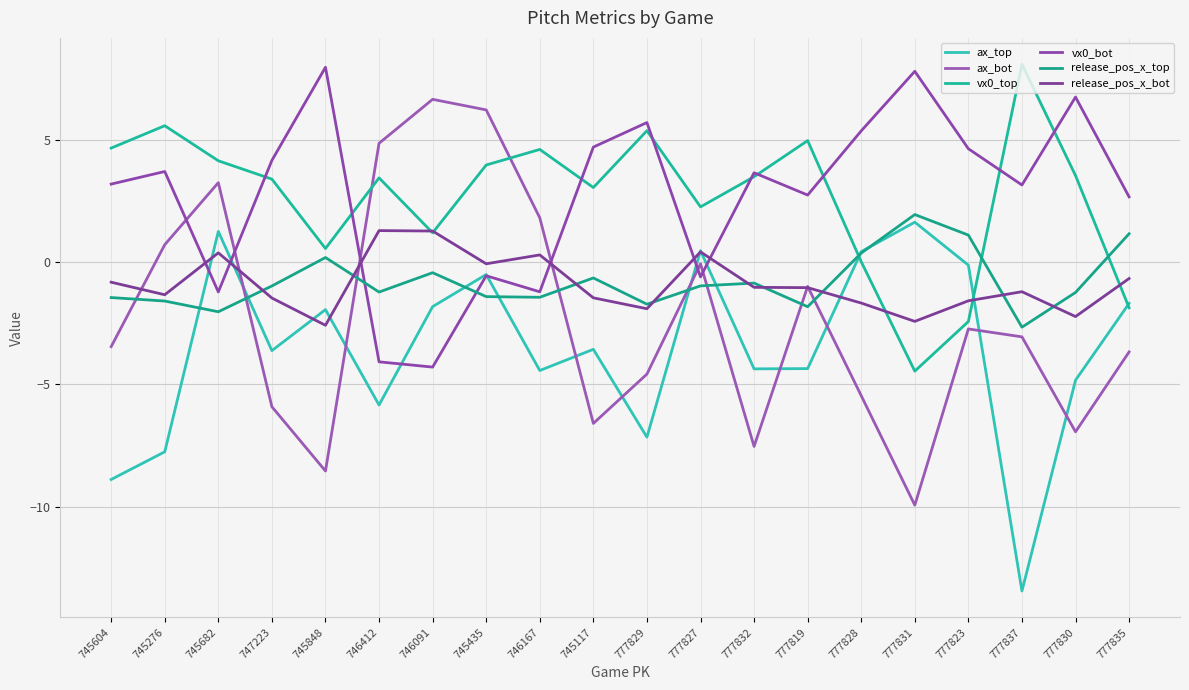

What value does the vx0_top series have at 745848?

0.6